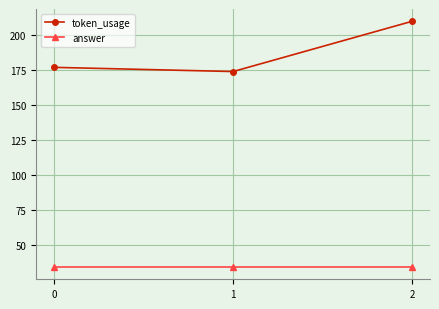

The value of token_usage at 1 is 274. True or false?

False